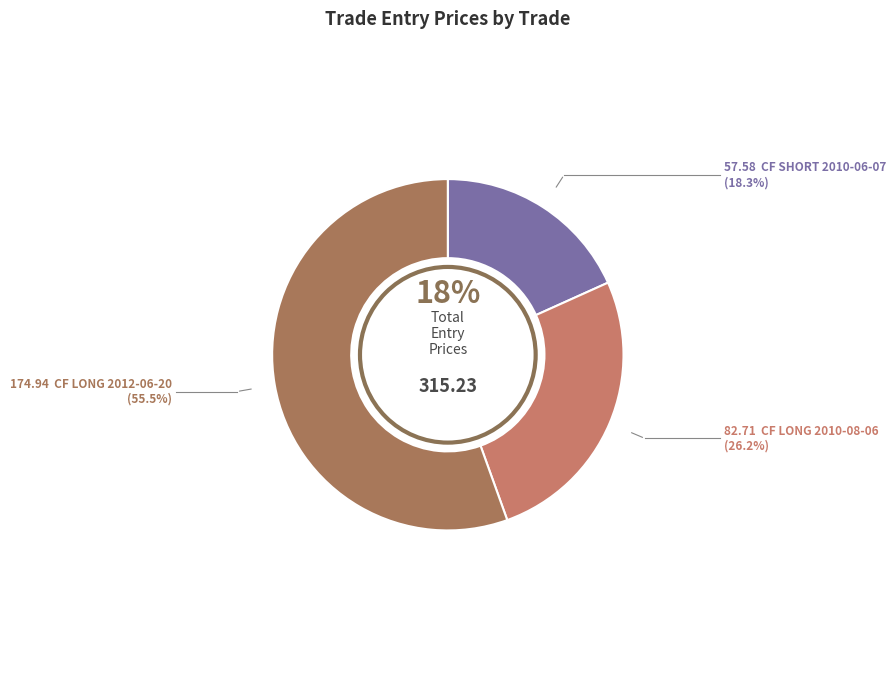

Is it true that CF LONG 2012-06-20 is 46% of the pie?

False